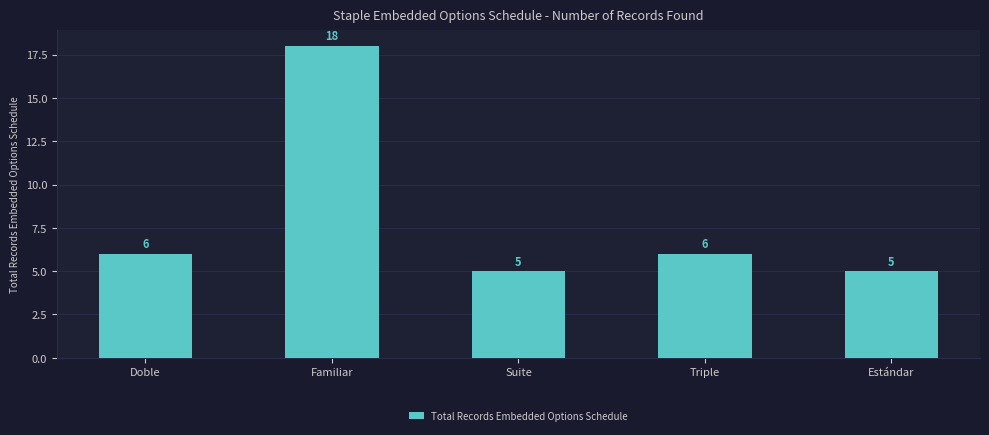

Read the value at Familiar, to the nearest 10.

20